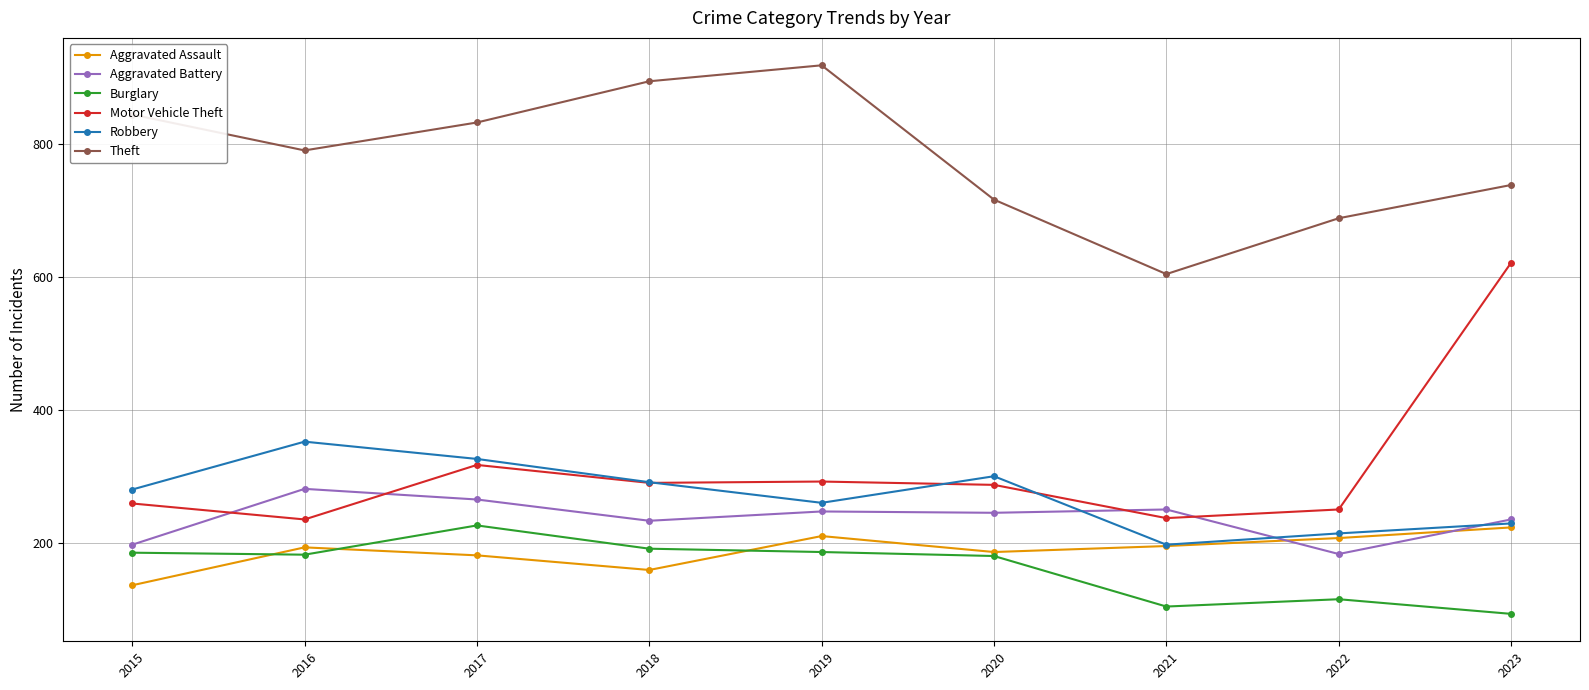

Read the Aggravated Battery value at 2021, to the nearest 5.

250